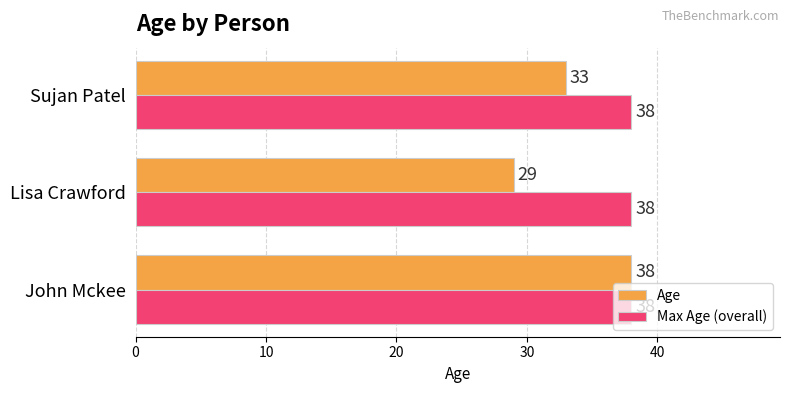

What is the spread (max minus min) of values at Lisa Crawford?

9